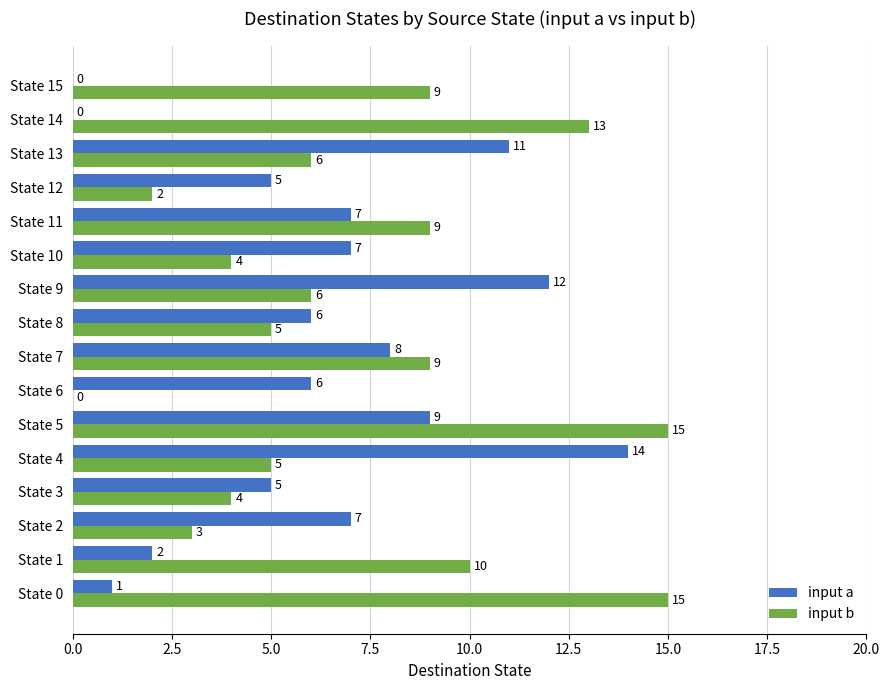

What are all the series names shown in the legend?

input a, input b